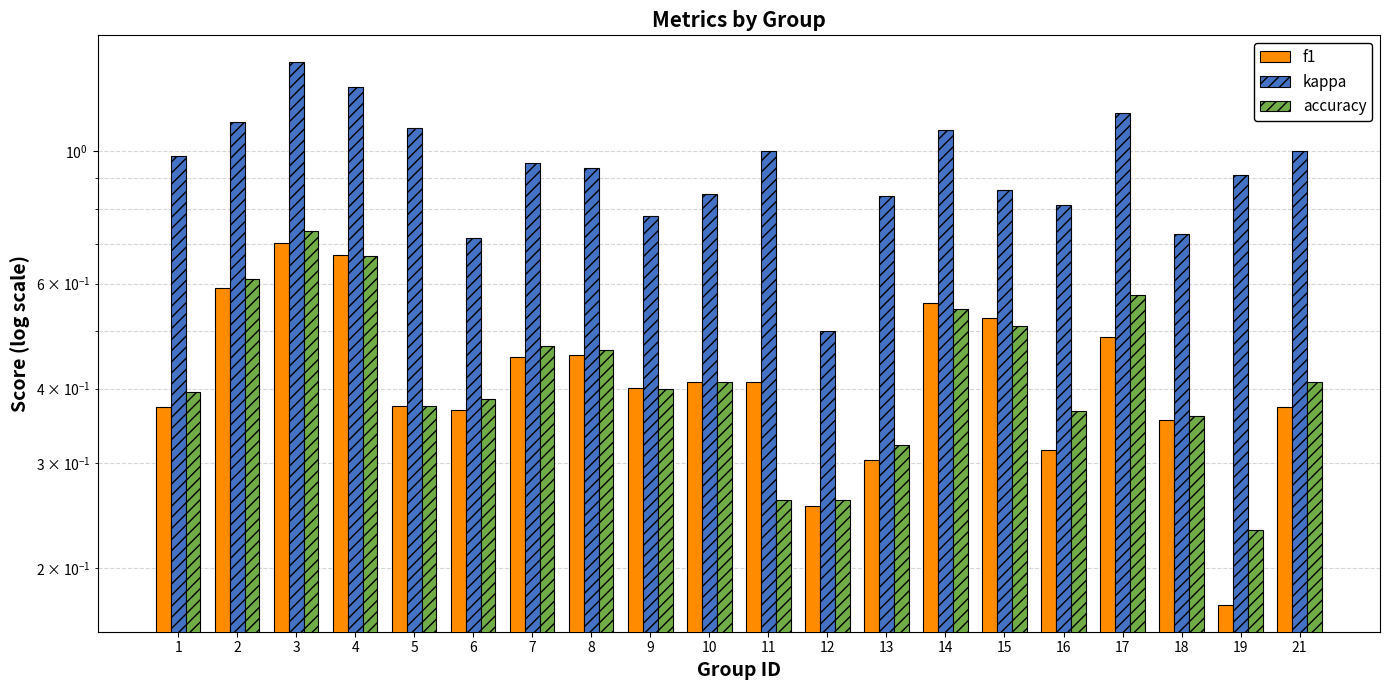

Rank the series by their maximum value, from highest to lowest.

kappa, accuracy, f1